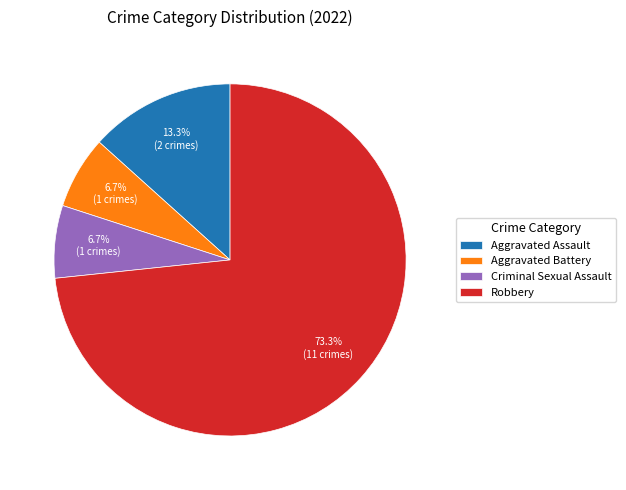

The Robbery slice represents 73% of the pie. True or false?

True